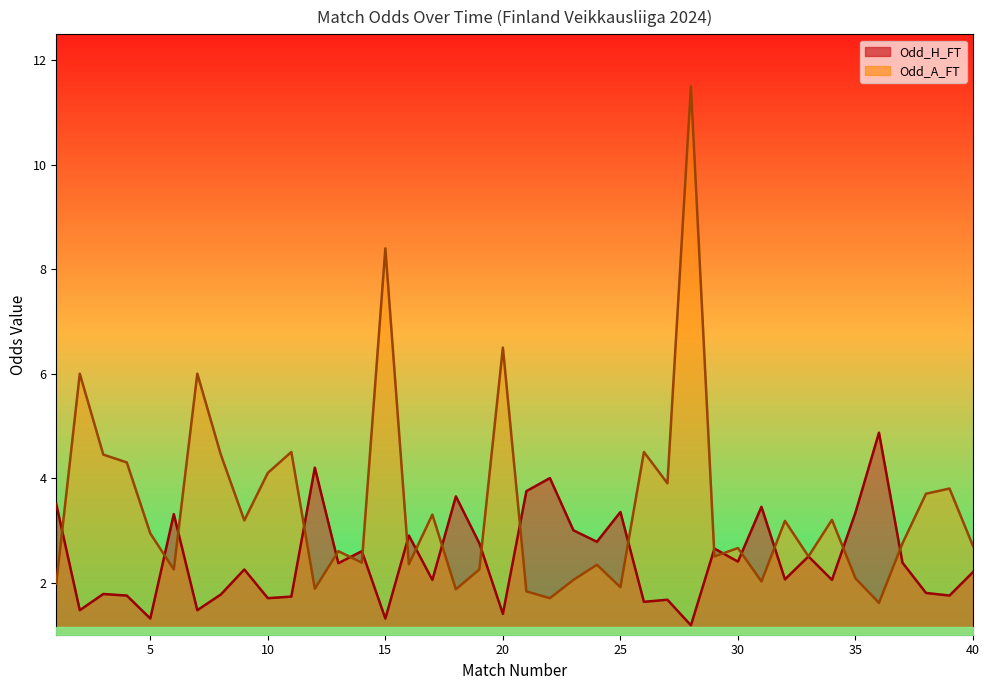

Count the number of categories in the chart.

40